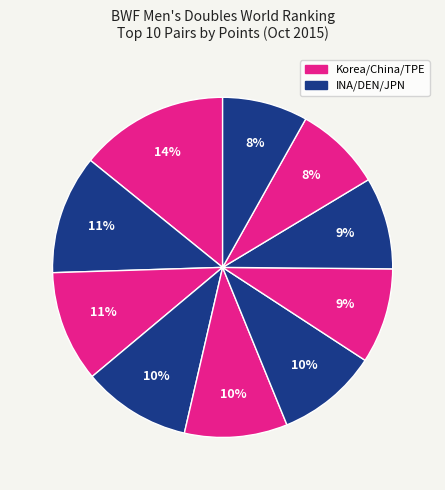

Which category has the smallest portion of the pie?

INA (PRATAMA/SUWARDI)